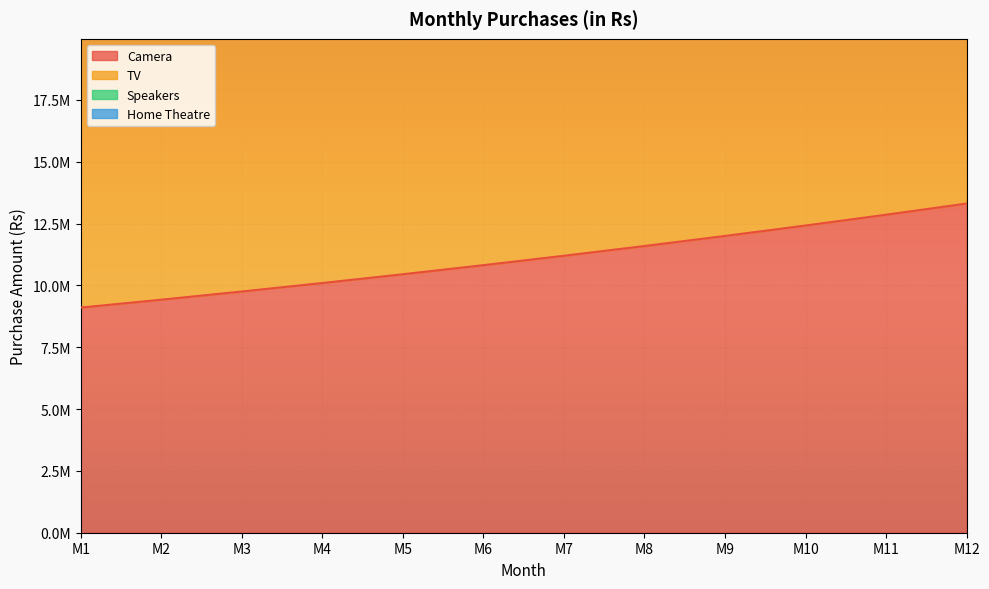

What is the value of the Camera point at the 3rd from the left?

9752044.8